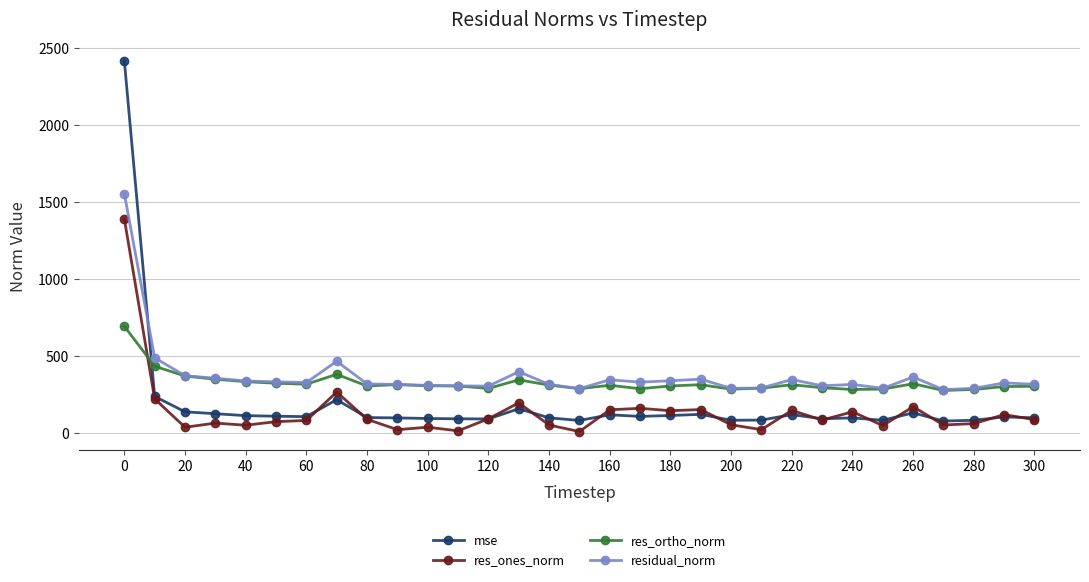

How many times do res_ortho_norm and mse cross each other?

1